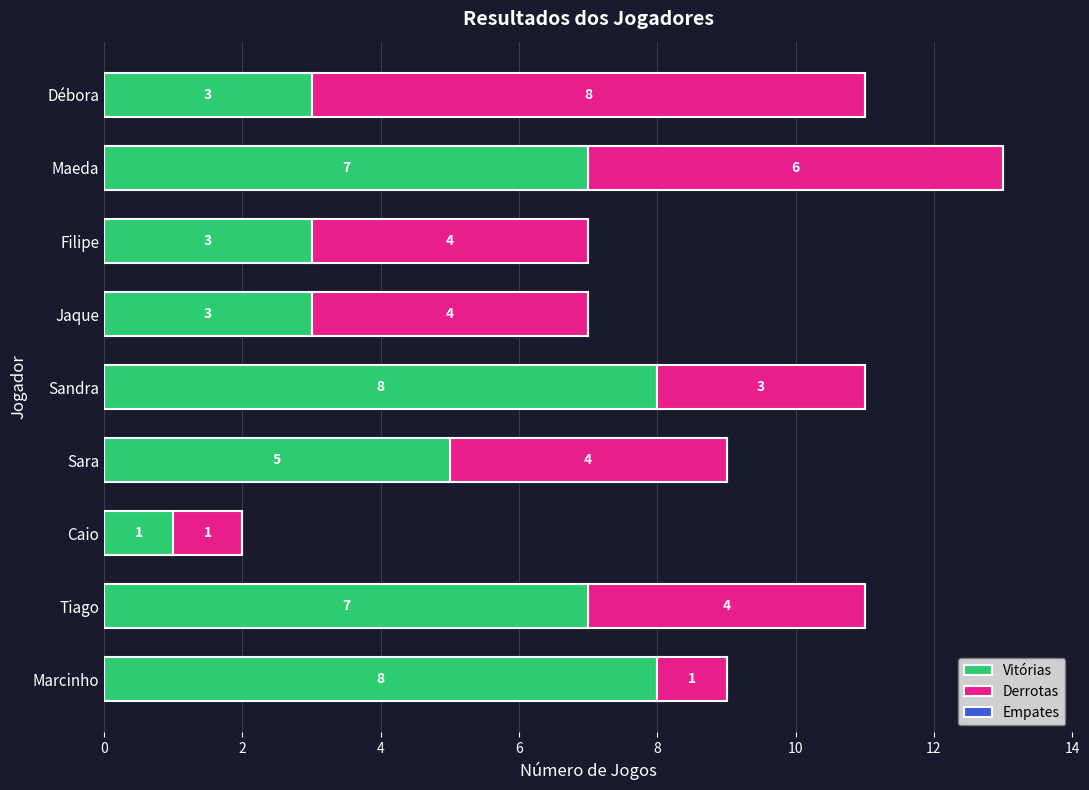

At which category is the sum across all series the highest?

Maeda